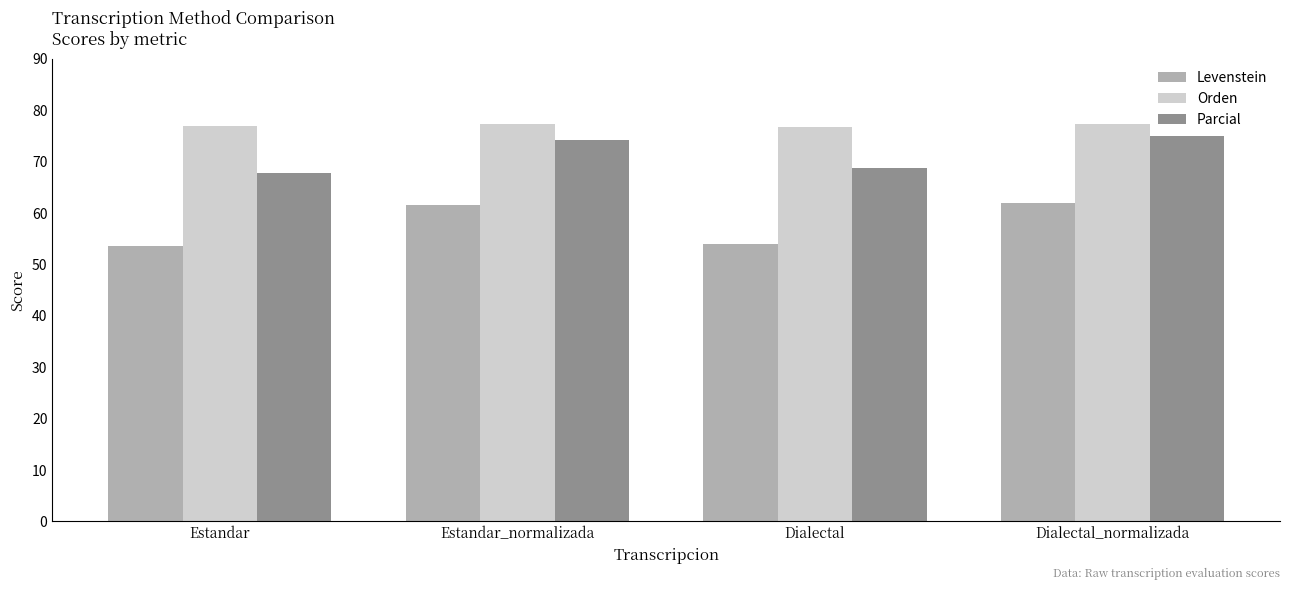

At how many categories does at least one series exceed 72?

4